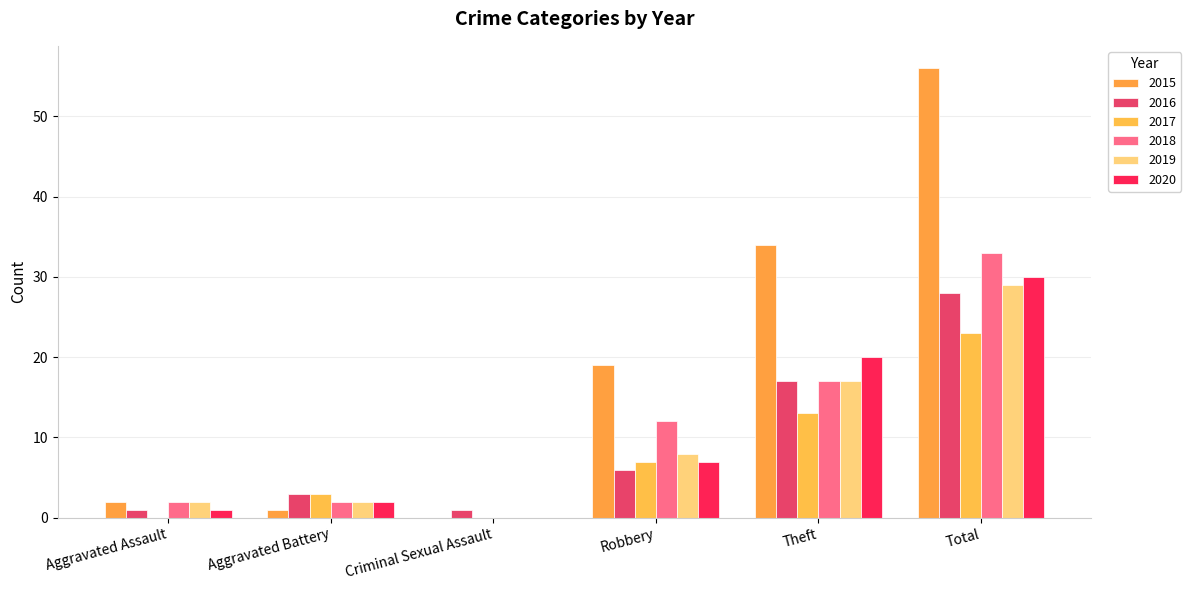

List the series in order of their peak value, lowest first.

2017, 2016, 2019, 2020, 2018, 2015